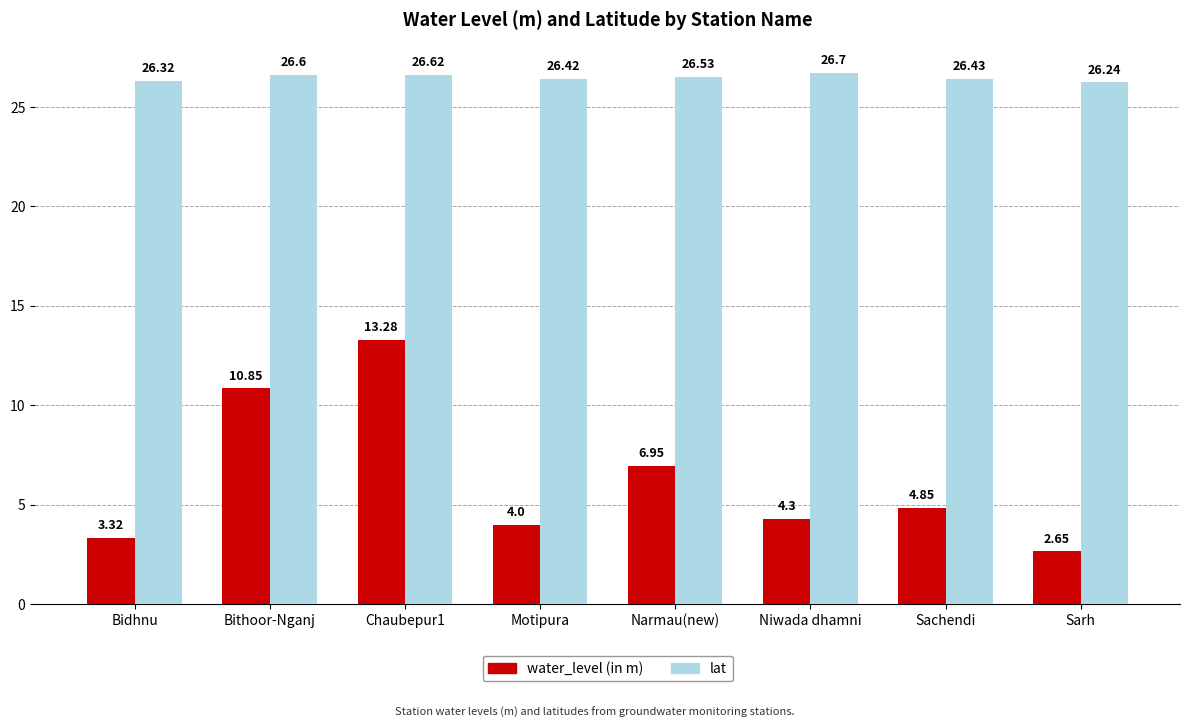

What is the value of the lat bar at the 4th from the left?

26.4